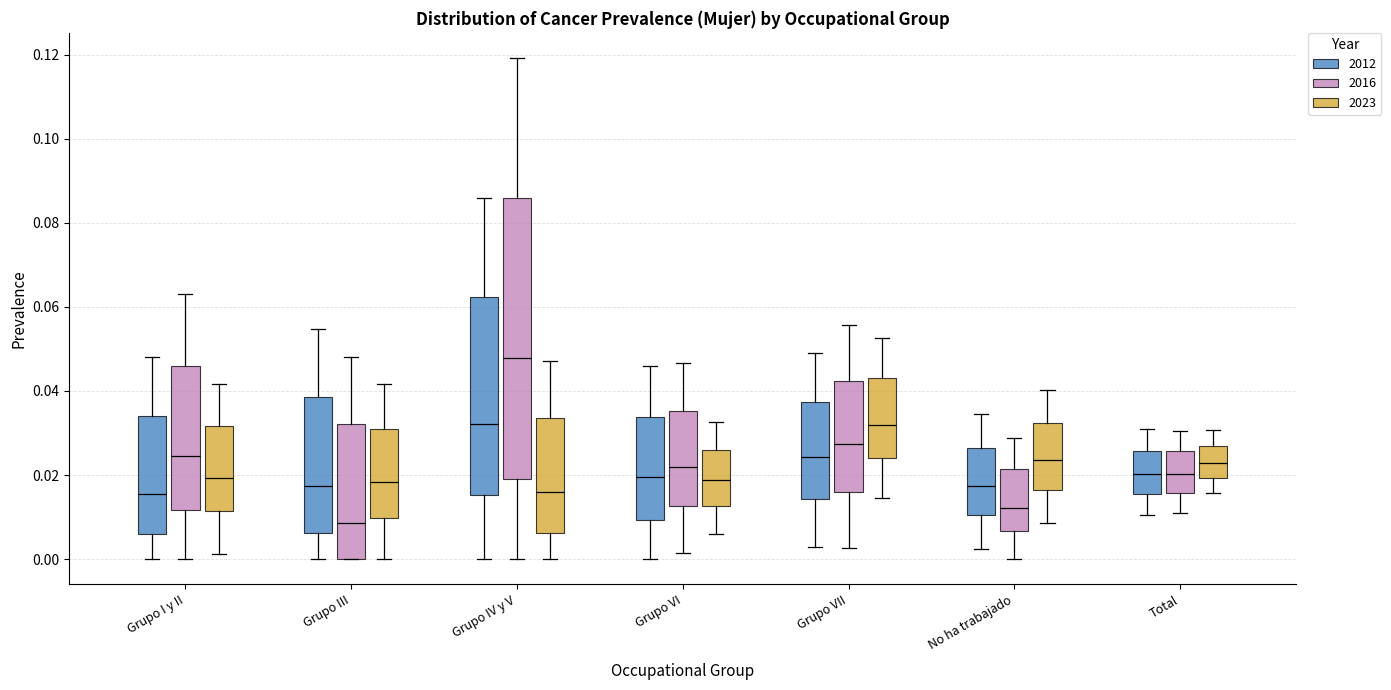

Which box has the lowest median line?

Grupo III (2016)